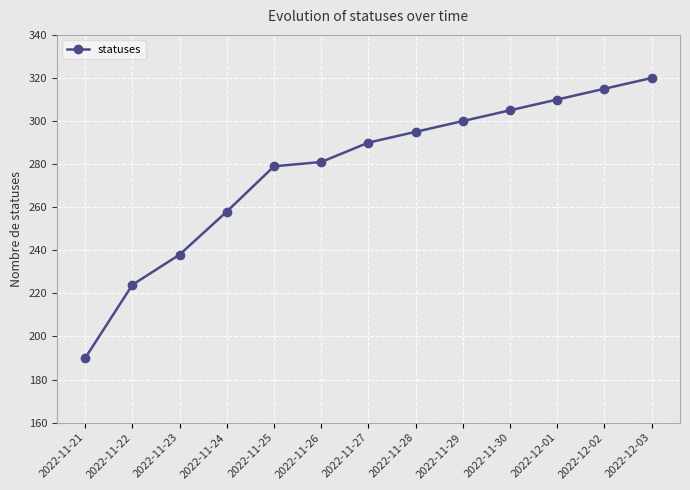

How many distinct data groups are displayed?

1